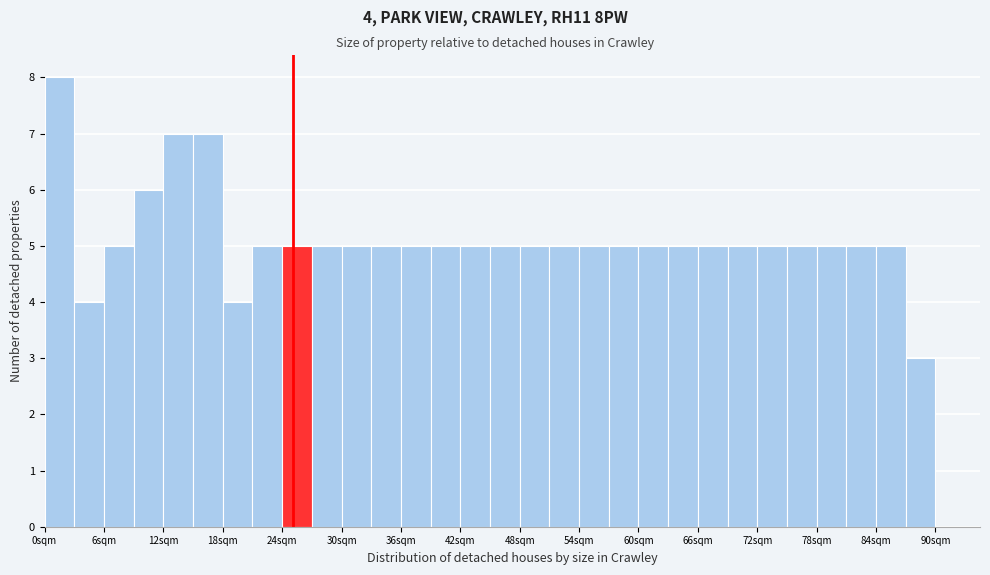

Read against the x-axis, roughly where is the centre of the tallest bar?

2